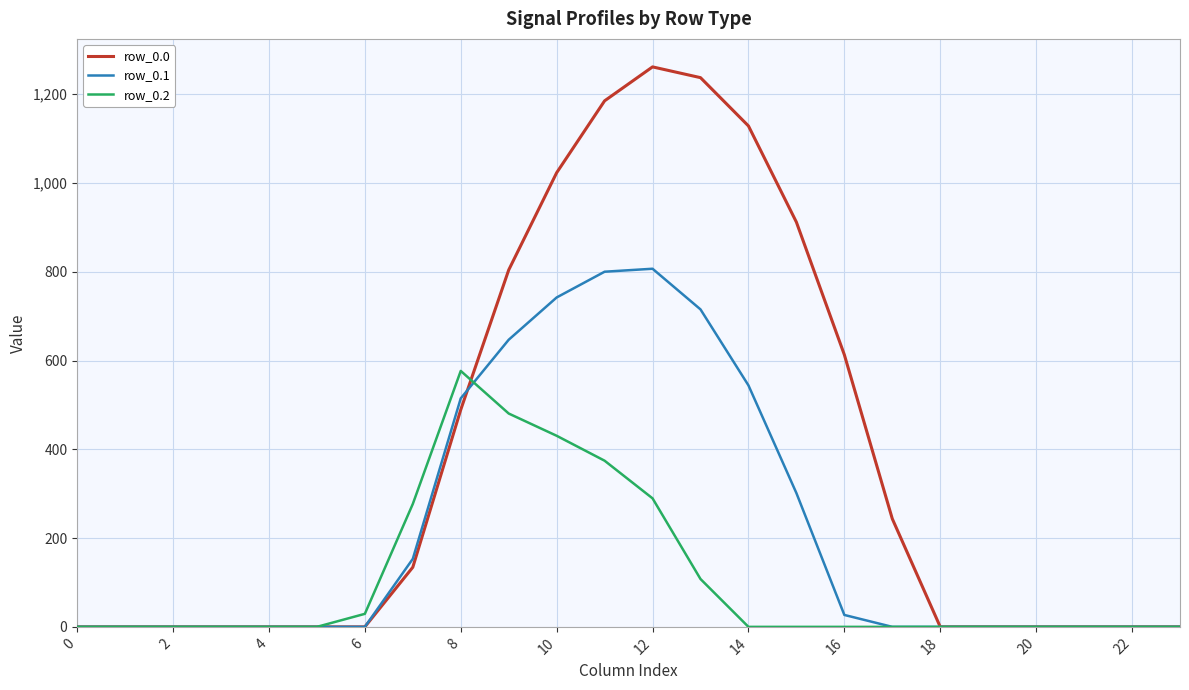

Rank the series by their average value, from lowest to highest.

row_0.2, row_0.1, row_0.0